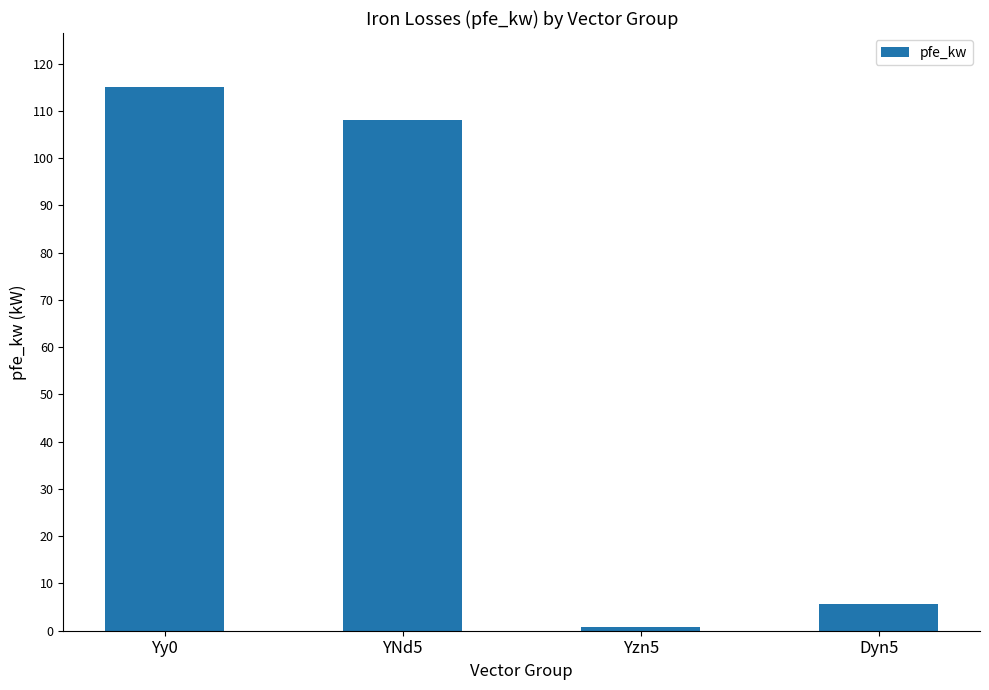

How many series are shown in this chart?

1